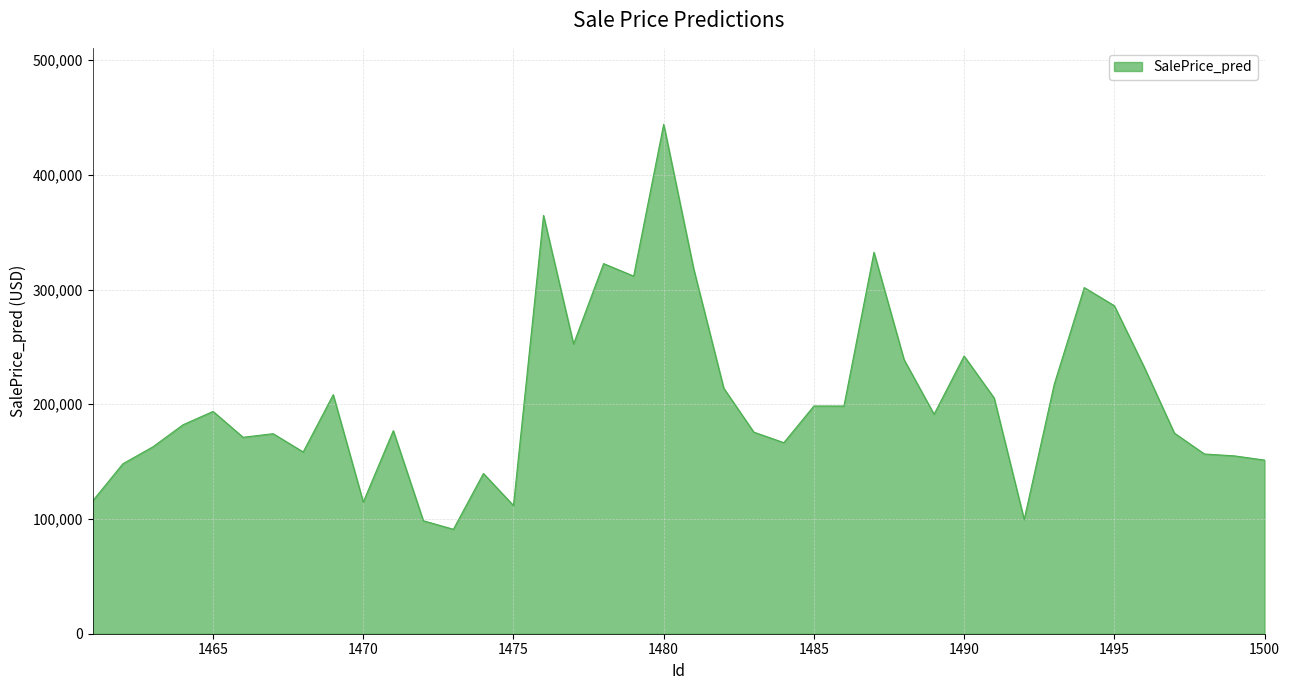

What is the minimum value shown in the chart?

91030.1